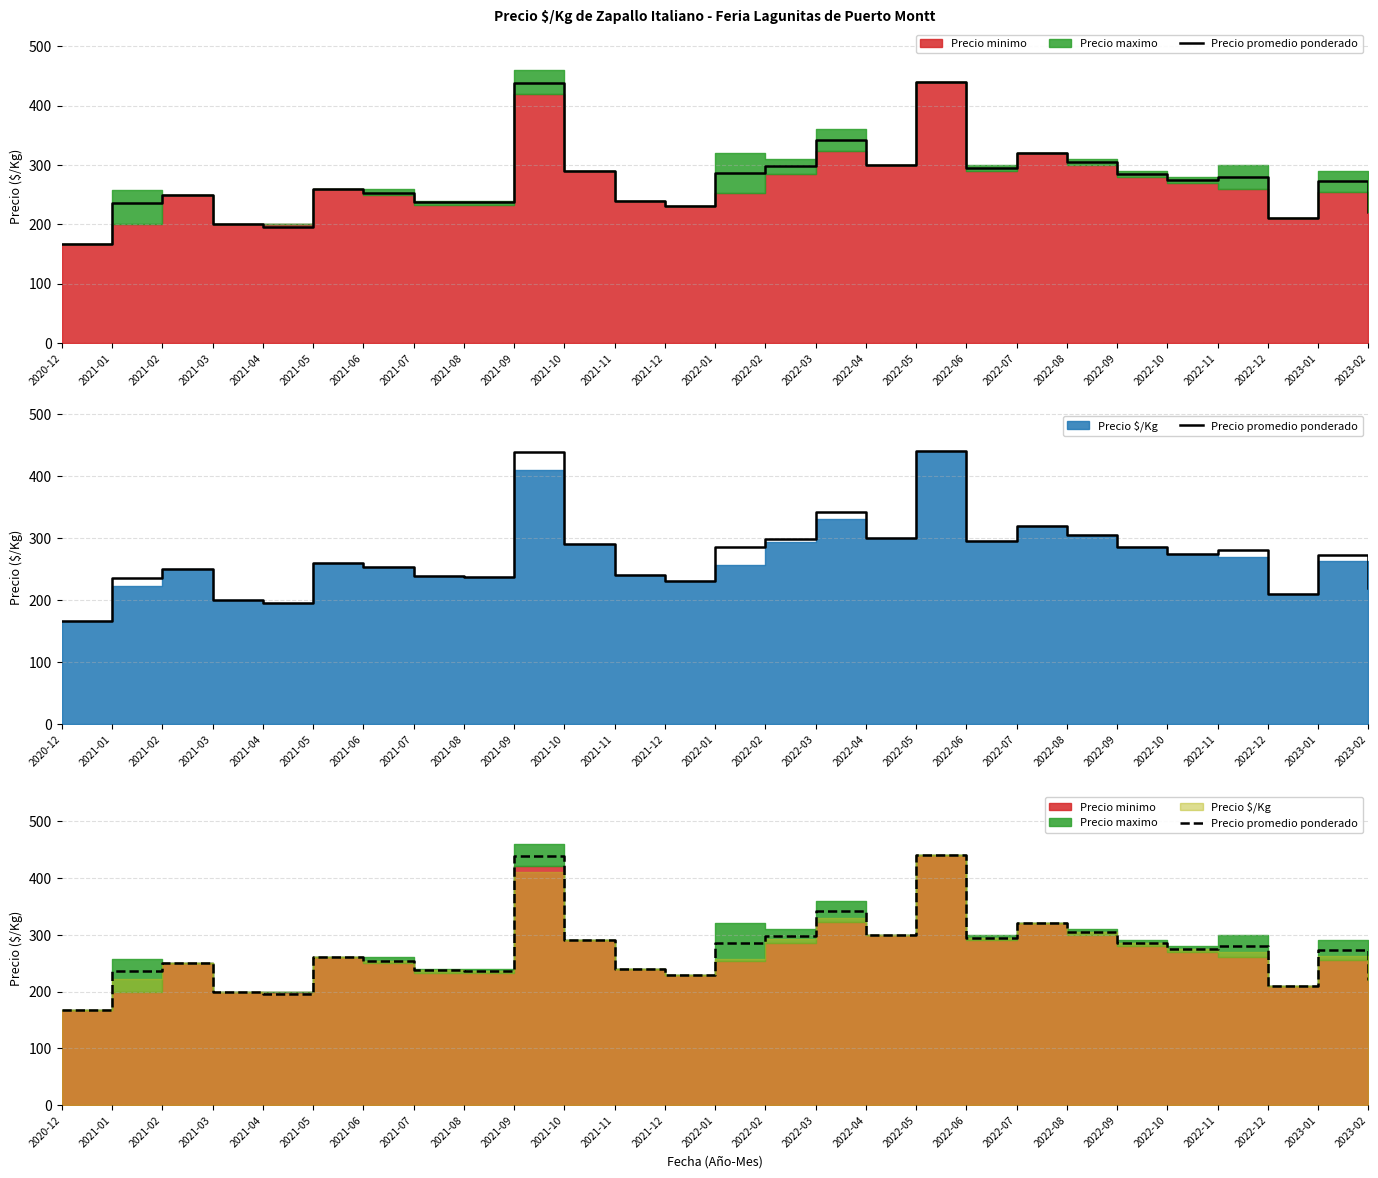

Does the chart display data point markers on the line(s)?

No